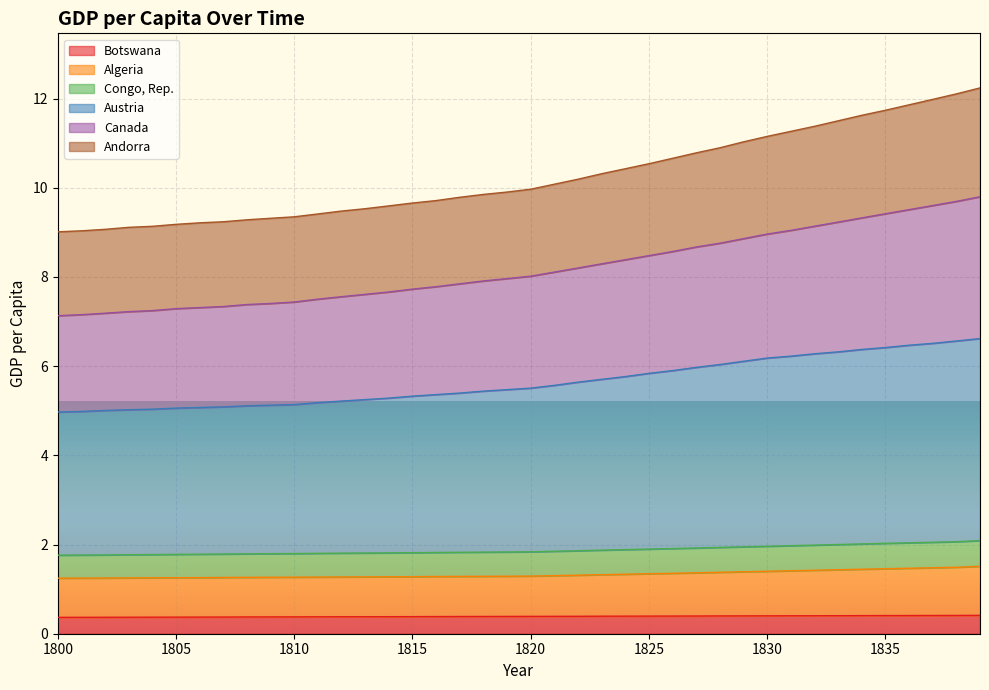

Read the Andorra value at 1816.

1.8